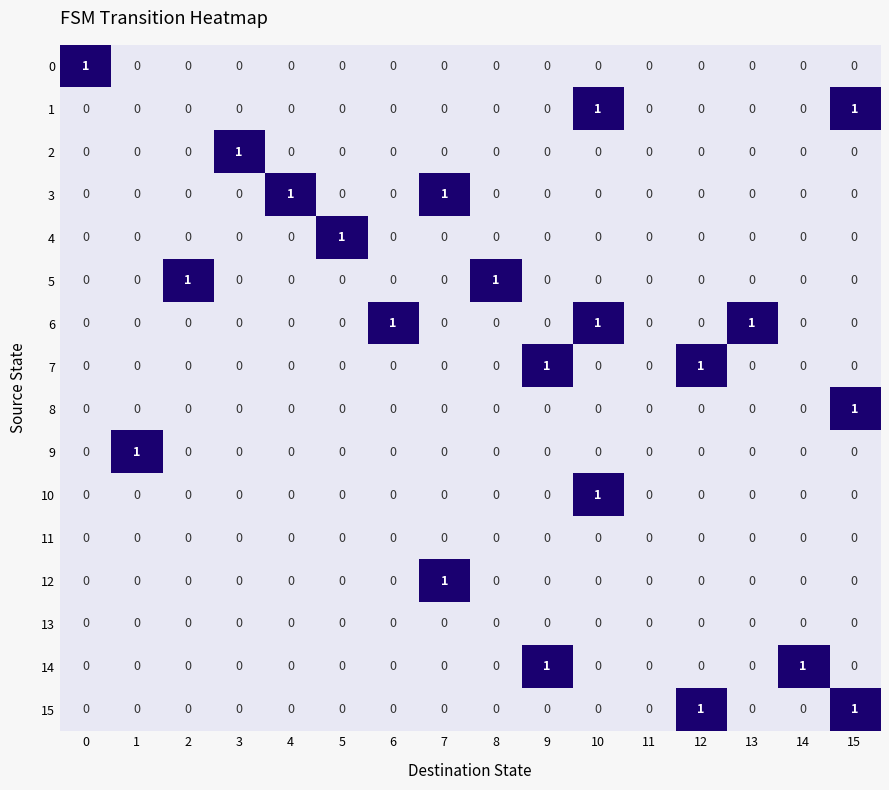

Count the 15 values in the range 0 to 1.

16